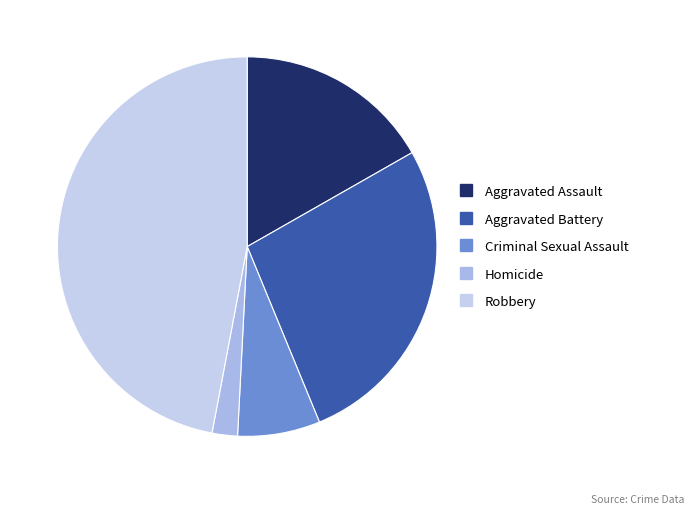

Combined, do Aggravated Battery and Robbery account for over 50%?

Yes